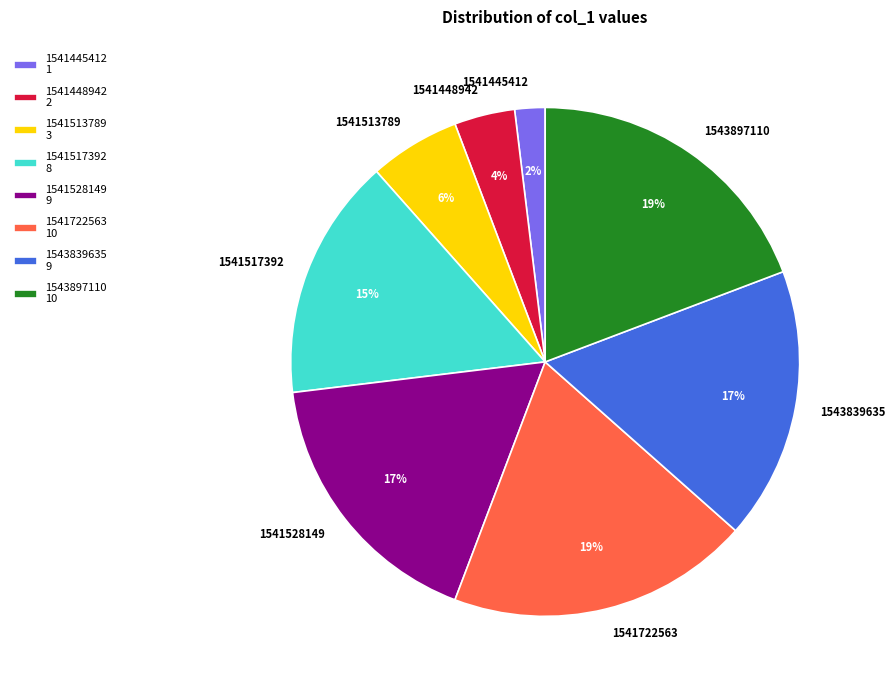

How many segments does this pie chart have?

8